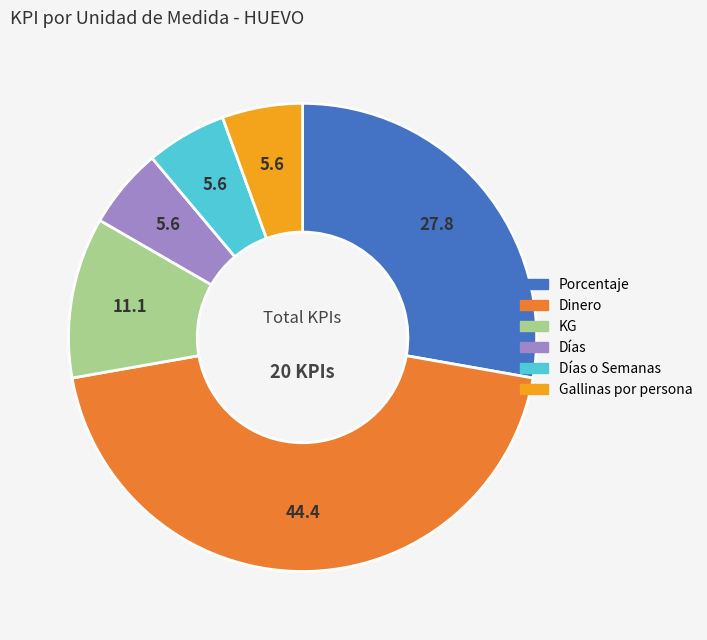

Does any single category account for the majority?

No